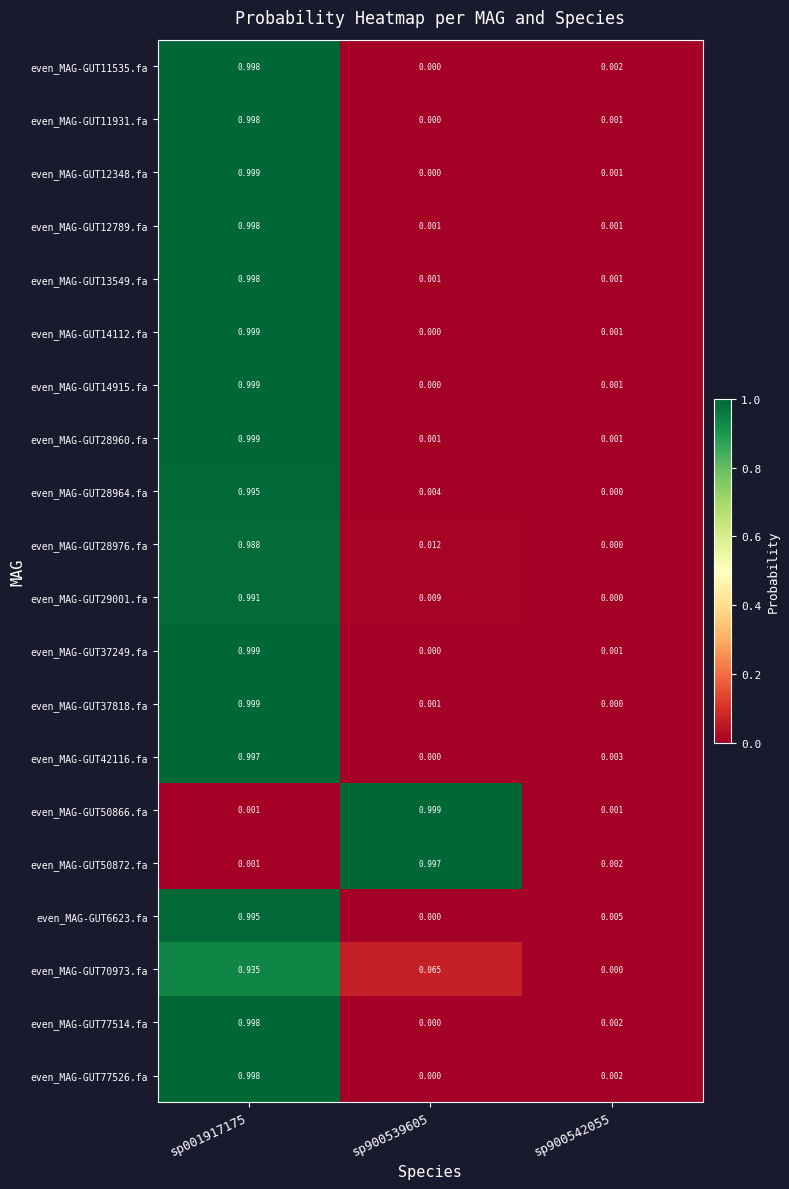

Rank the series by their maximum value, from highest to lowest.

even_MAG-GUT37249.fa, even_MAG-GUT50866.fa, even_MAG-GUT14915.fa, even_MAG-GUT28960.fa, even_MAG-GUT12348.fa, even_MAG-GUT37818.fa, even_MAG-GUT14112.fa, even_MAG-GUT11931.fa, even_MAG-GUT77514.fa, even_MAG-GUT13549.fa, even_MAG-GUT12789.fa, even_MAG-GUT11535.fa, even_MAG-GUT77526.fa, even_MAG-GUT50872.fa, even_MAG-GUT42116.fa, even_MAG-GUT28964.fa, even_MAG-GUT6623.fa, even_MAG-GUT29001.fa, even_MAG-GUT28976.fa, even_MAG-GUT70973.fa